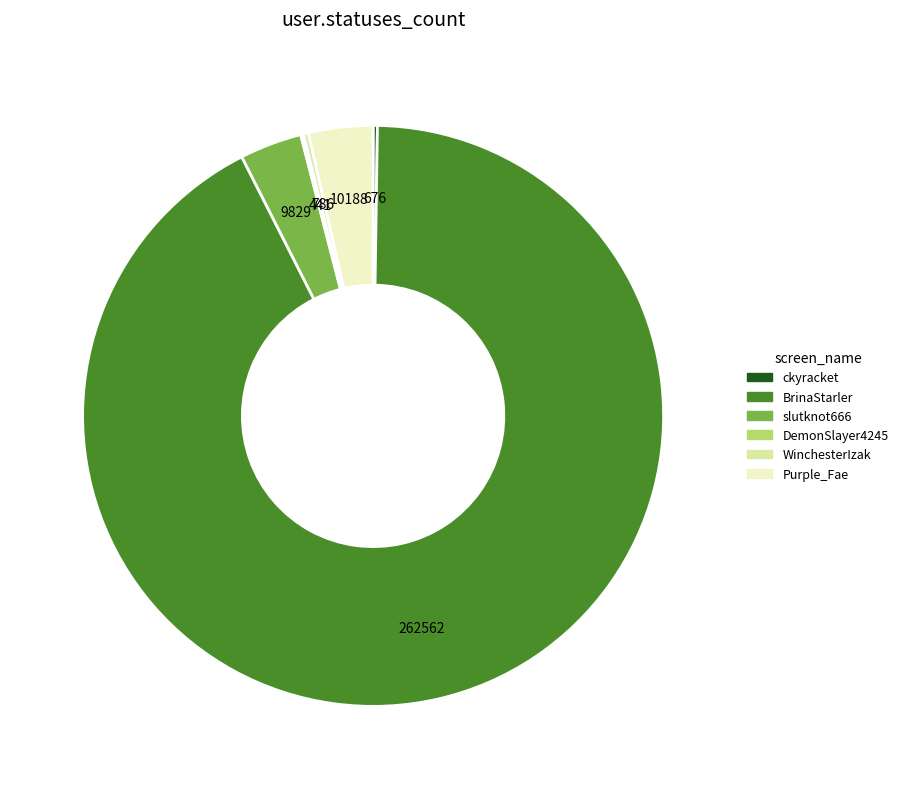

True or false: Purple_Fae accounts for 17% of the total.

False